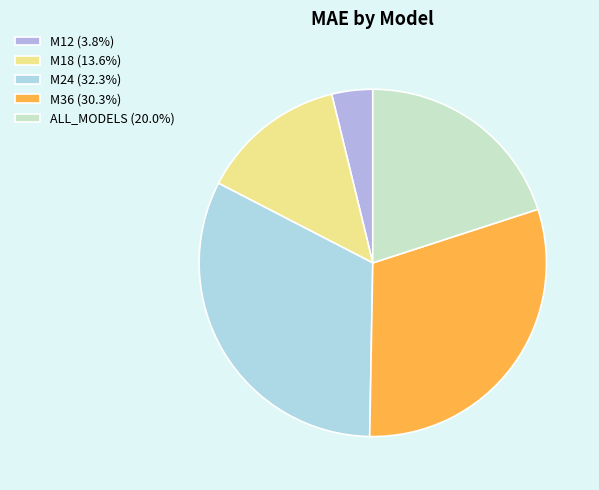

How many slices are in this pie chart?

5